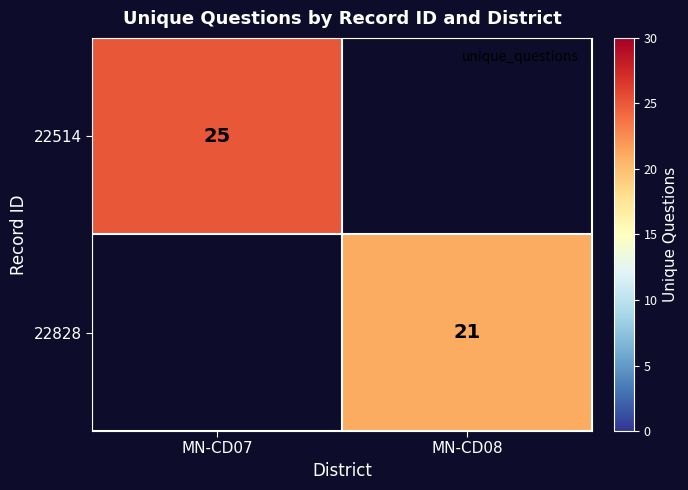

The 22514 series shows 10 at MN-CD07. True or false?

False